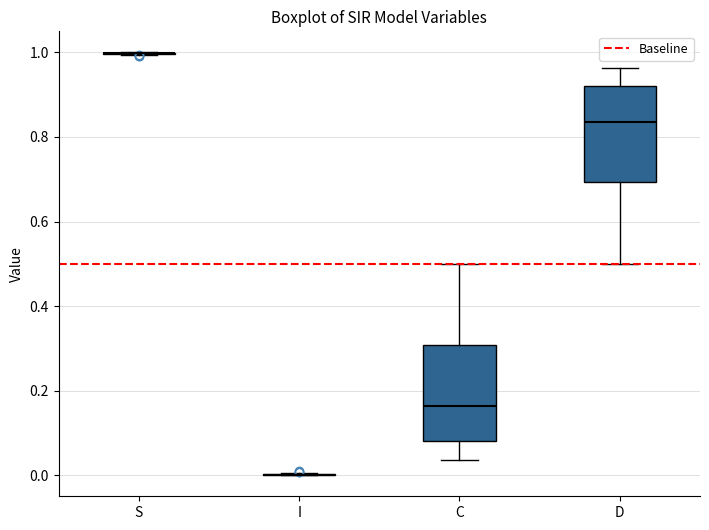

Reading left to right, transcribe this box plot: for each box, give where its median line is, the range the box spans, and where its two whiskers end, as read against the y-axis. The values are not printed on the chart, so give them approximately, as read against the axis.

S: box collapsed to a line at 1.00, whiskers 1.00 to 1.00
I: box collapsed to a line at 0.00, whiskers 0.00 to 0.00
C: median 0.16, box 0.08 to 0.30, whiskers 0.04 to 0.50
D: median 0.84, box 0.70 to 0.92, whiskers 0.50 to 0.96